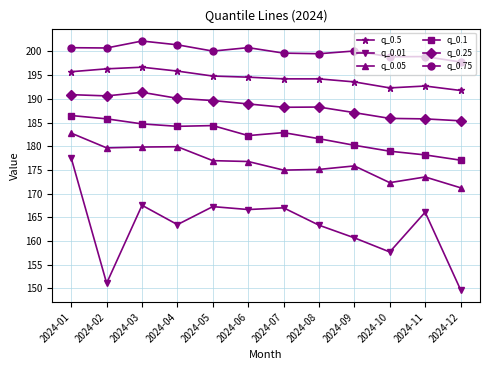

Rank the series by their average value, from lowest to highest.

q_0.01, q_0.05, q_0.1, q_0.25, q_0.5, q_0.75